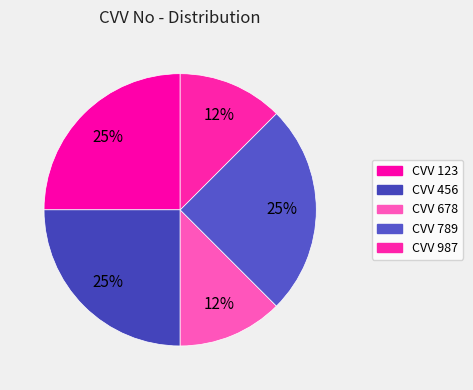

How many segments does this pie chart have?

5